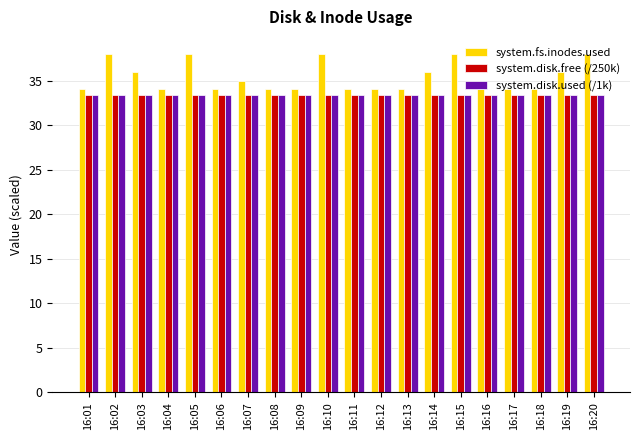

What is the smallest value displayed?

33.3